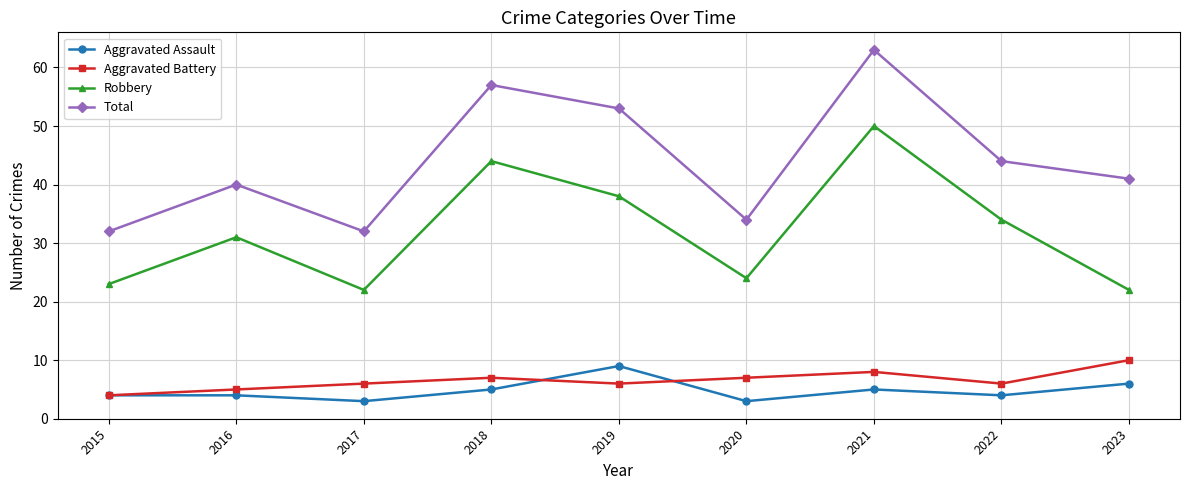

How many categories are shown in the chart?

9